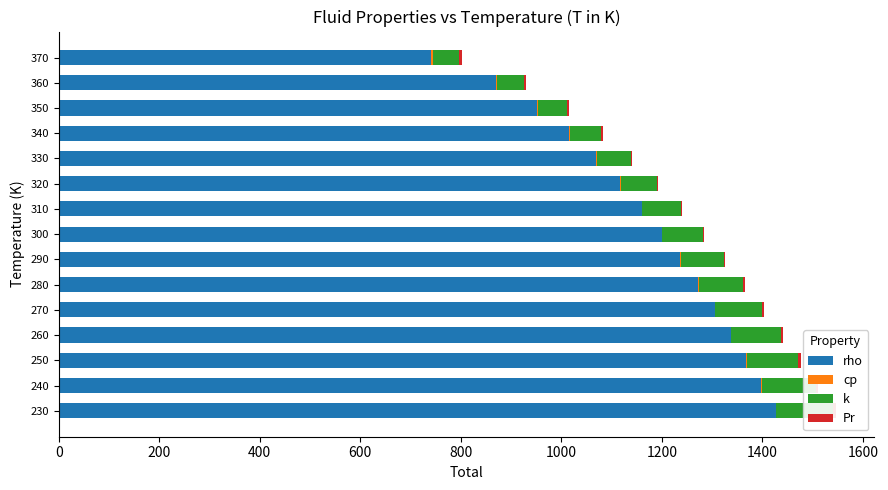

The cp series shows 1.8 at 340. True or false?

True